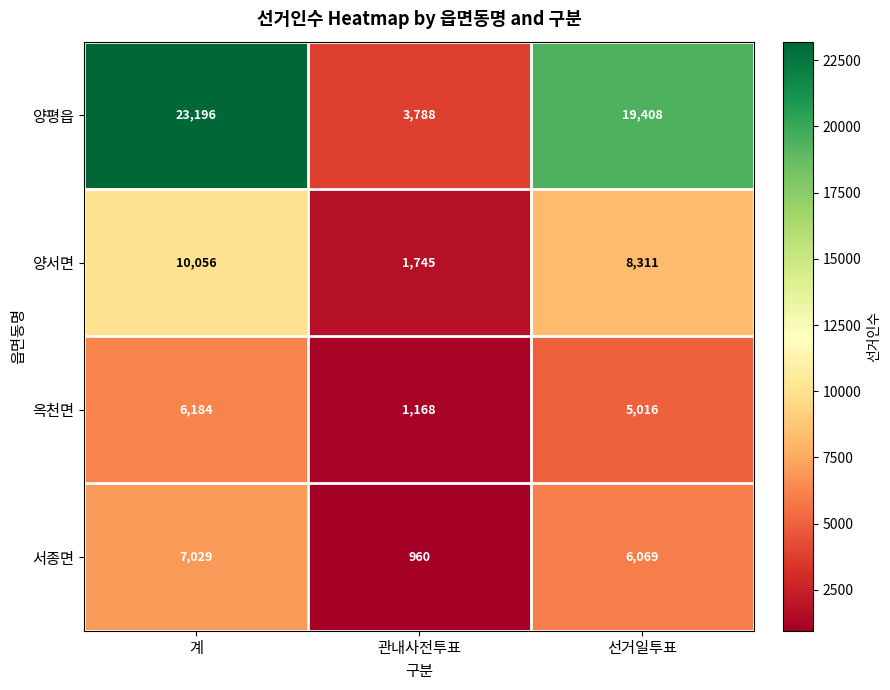

Reading left to right, list all the values displayed in this chart.

양평읍: 계=23196	관내사전투표=3788	선거일투표=19408
양서면: 계=10056	관내사전투표=1745	선거일투표=8311
옥천면: 계=6184	관내사전투표=1168	선거일투표=5016
서종면: 계=7029	관내사전투표=960	선거일투표=6069